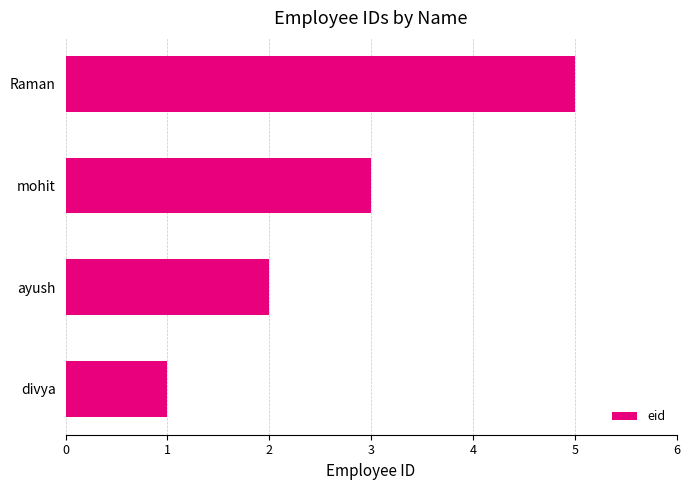

Rank the categories by value from lowest to highest.

divya, ayush, mohit, Raman